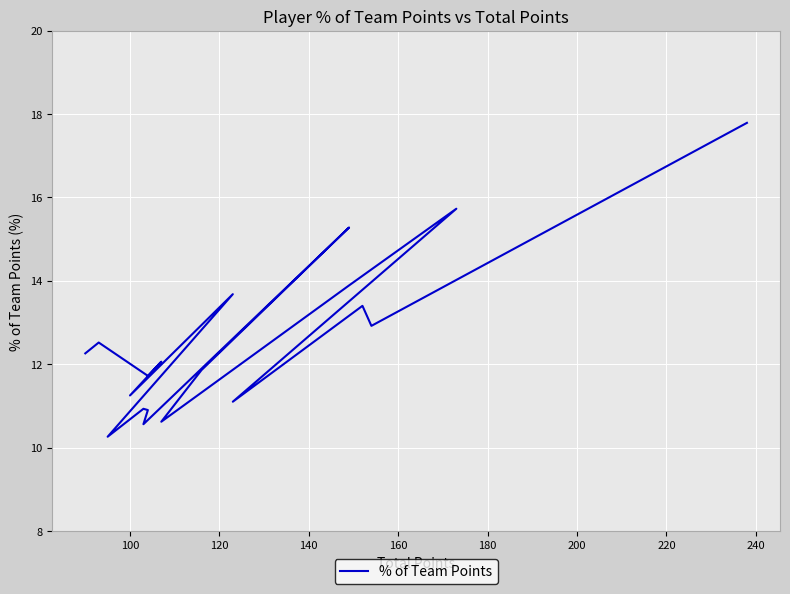

What is the difference between the maximum and second lowest values?

7.2